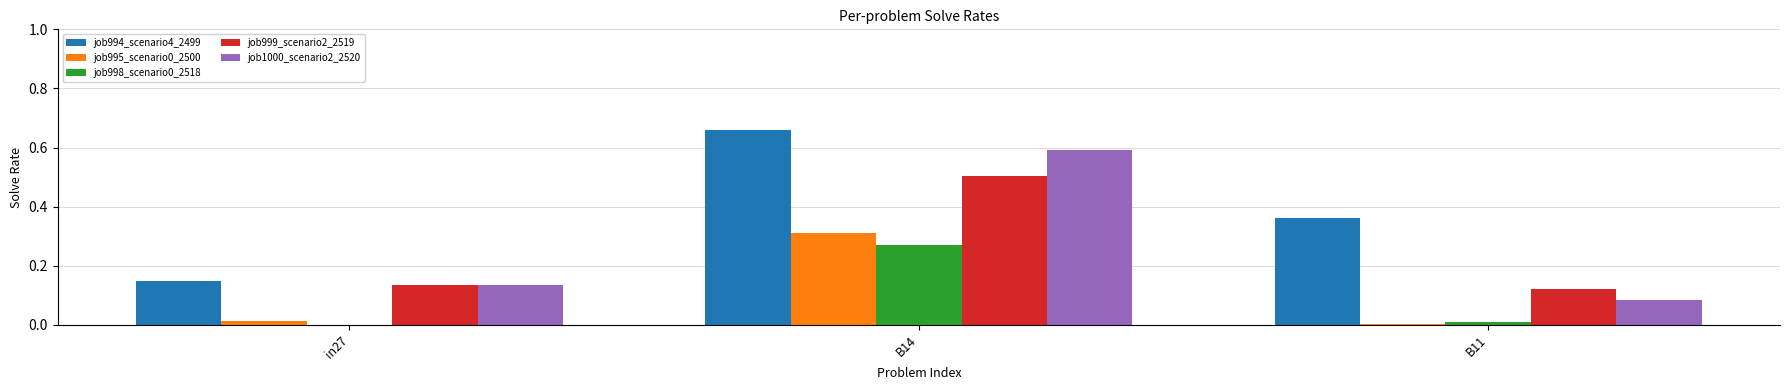

At which category is the sum across all series the highest?

B14